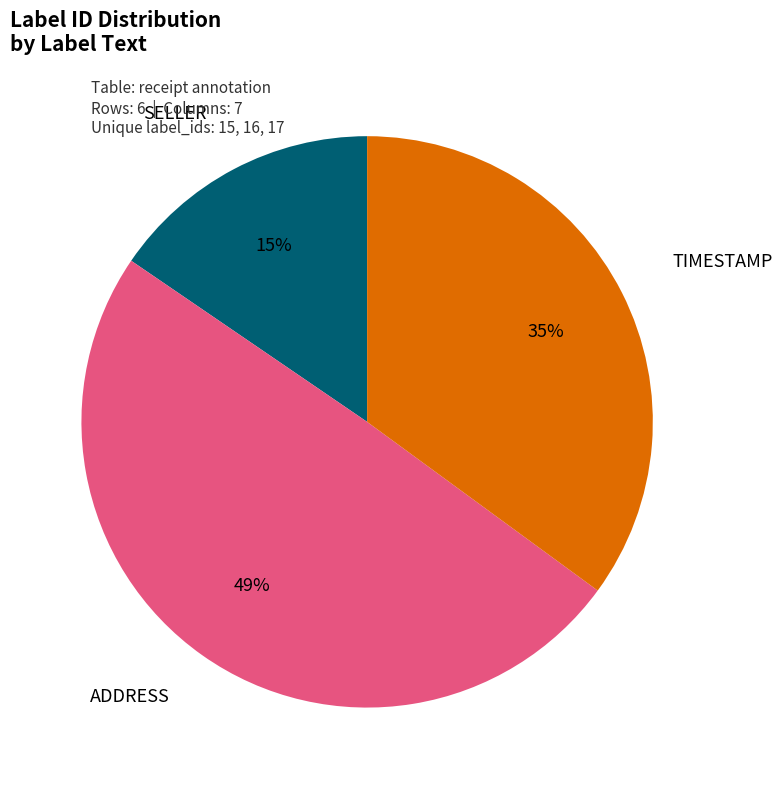

Is there a majority slice in this chart?

No